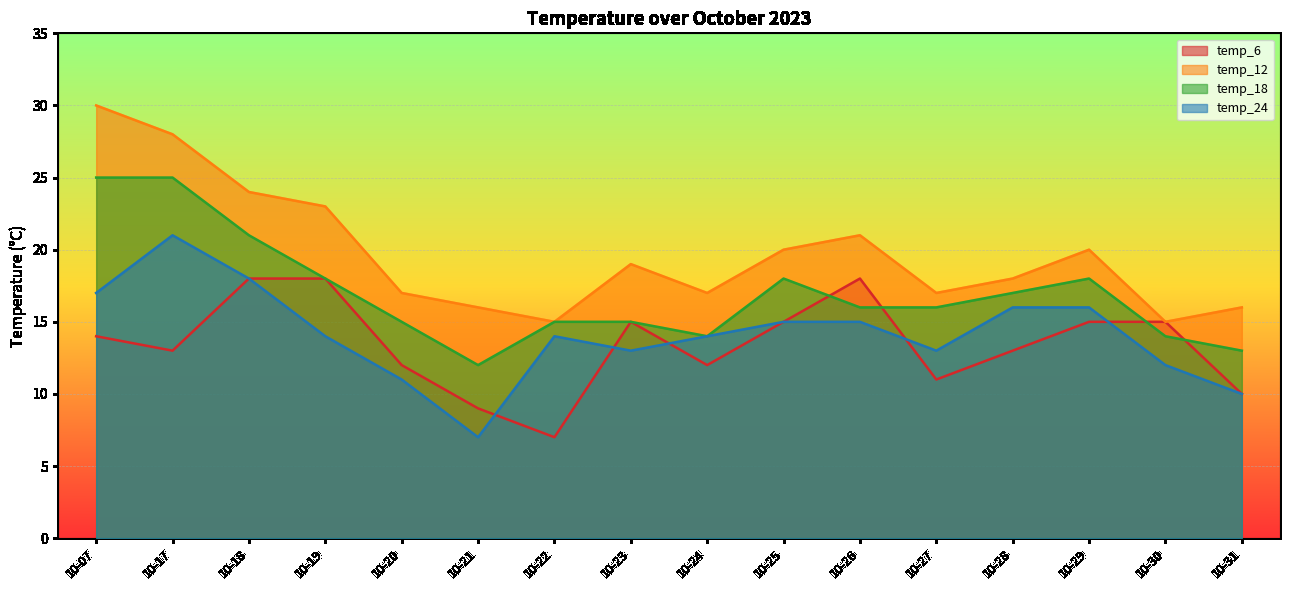

How many interior local peaks does the temp_6 series have?

2